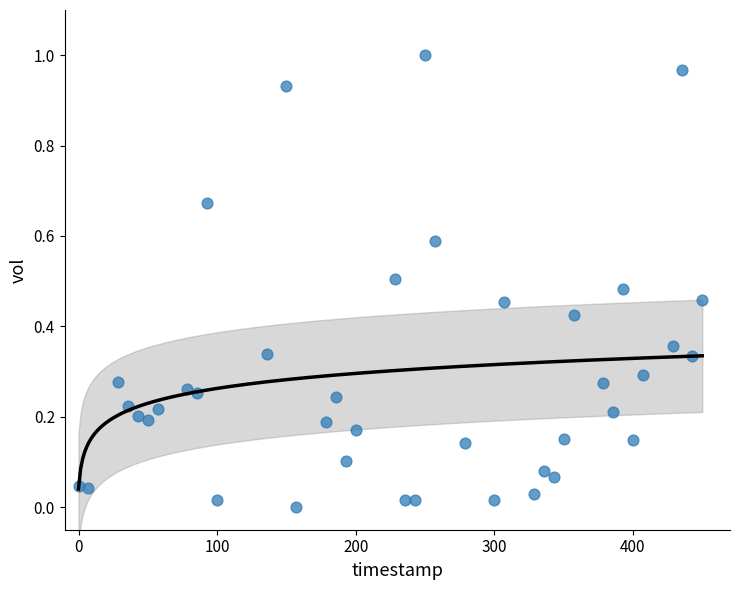

What is the range of X values (max minus min)?

450.0